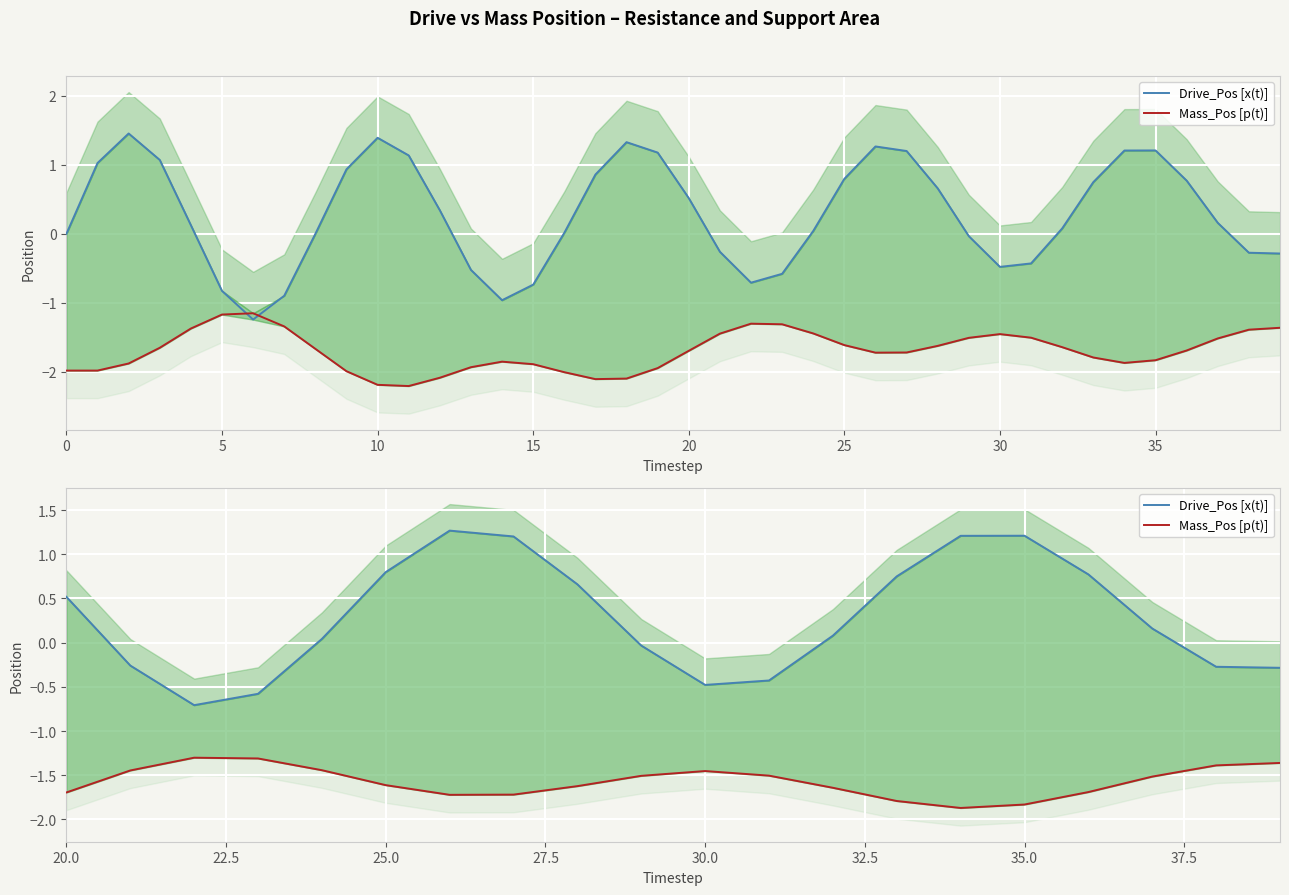

Does the chart display data point markers on the line(s)?

No